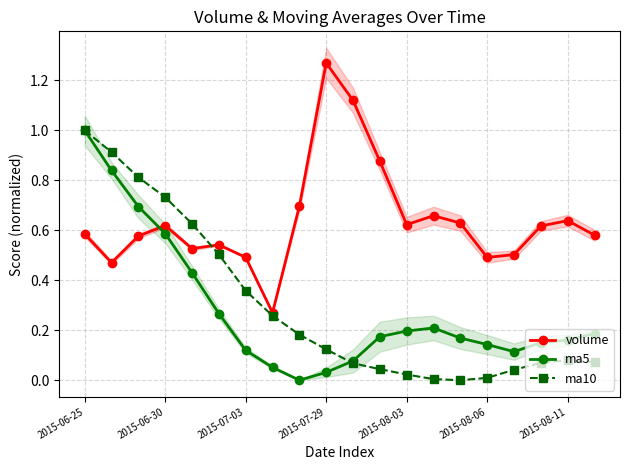

What is the difference between the maximum and second lowest values in the ma5 series?

1.0